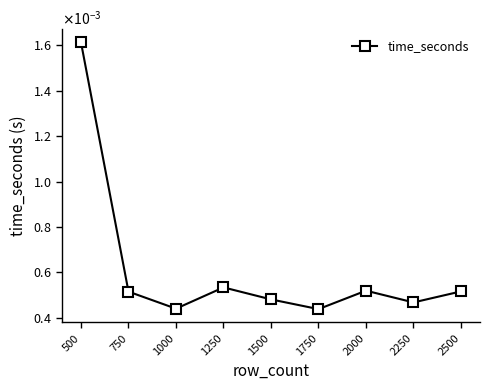

Between 1000 and 500, which is larger?

500